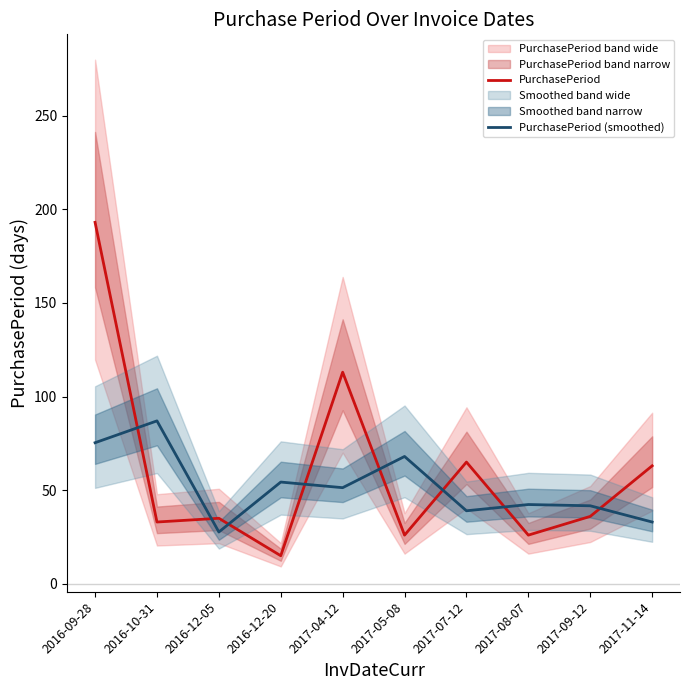

Reading right to left, list all the values displayed in this chart.

PurchasePeriod: 63.0	36.0	26.0	65.0	26.0	113.0	15.0	35.0	33.0	193.0
PurchasePeriod (smoothed): 33.0	41.7	42.3	39.0	68.0	51.3	54.3	27.7	87.0	75.3